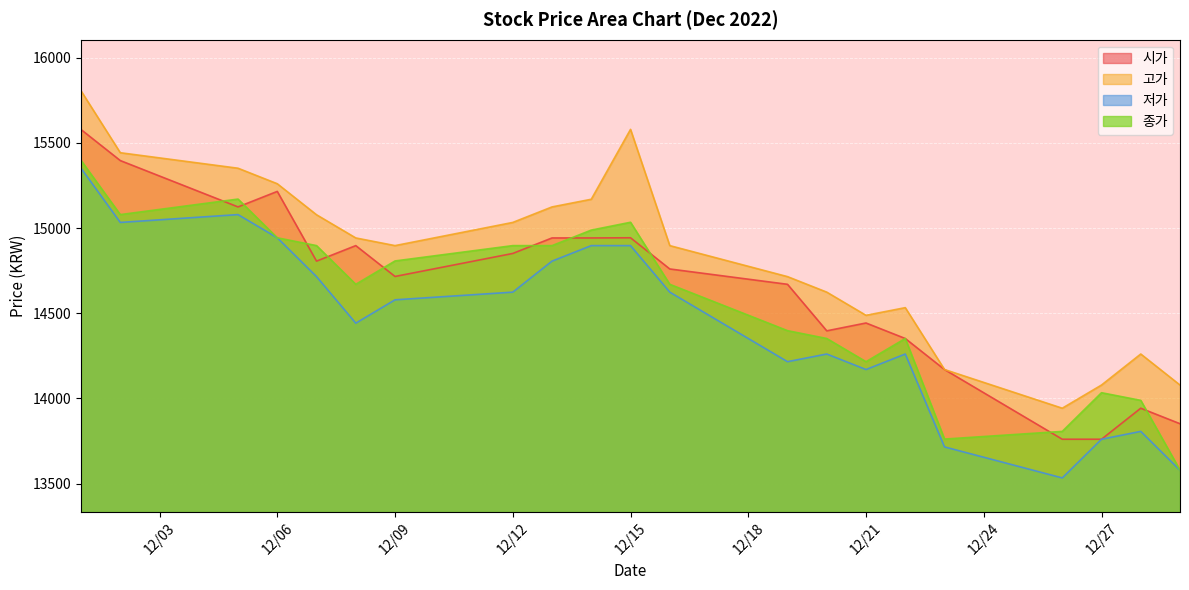

Which series has the largest total across all categories?

고가